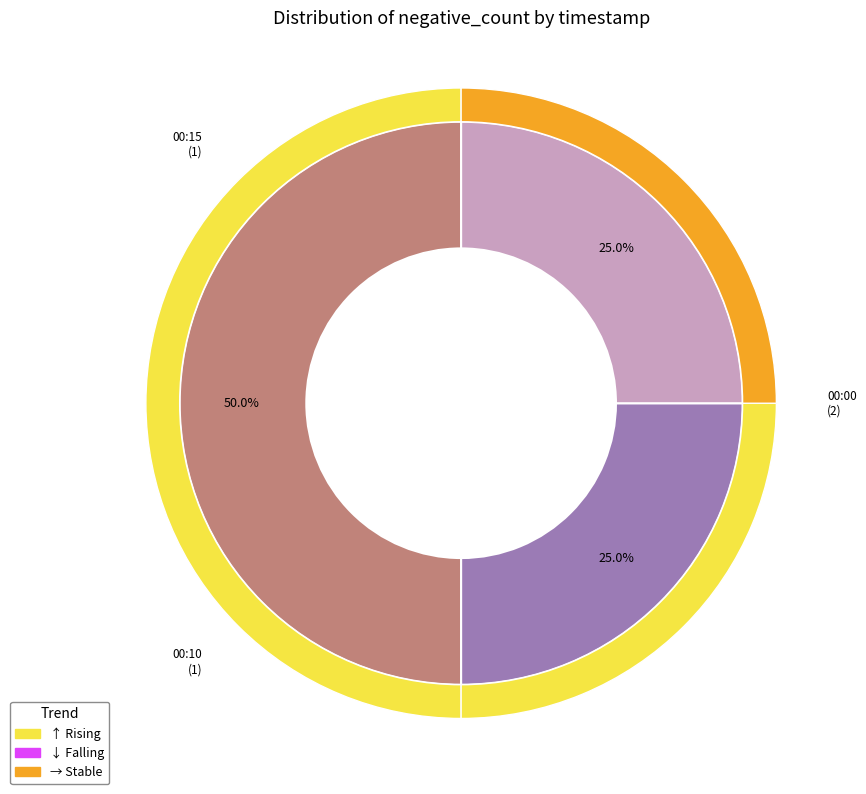

What percentage is the 2025-07-04 00:10 slice, to the nearest percent?

25%